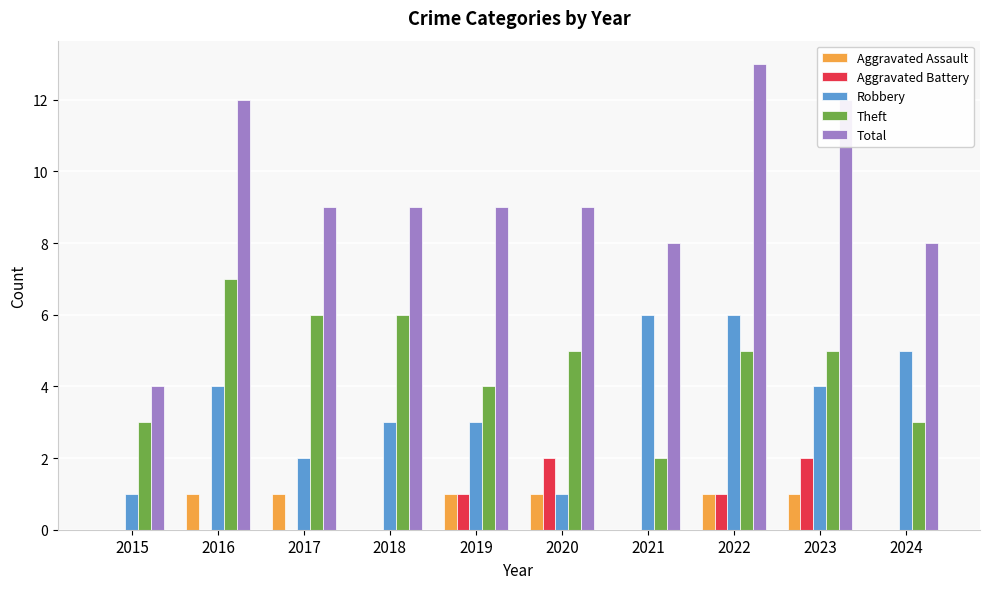

What are all the series names shown in the legend?

Aggravated Assault, Aggravated Battery, Robbery, Theft, Total